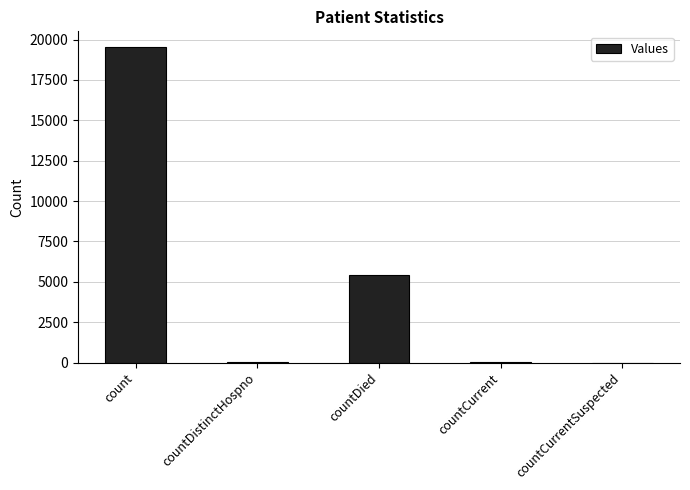

What is the greatest value displayed?

19530